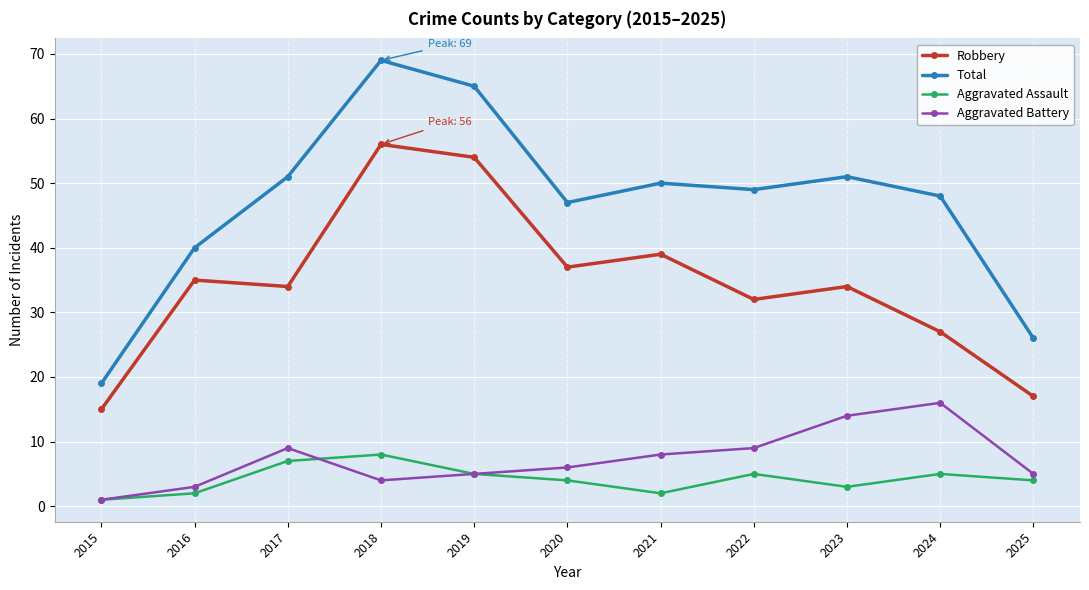

Reading left to right, list all the values displayed in this chart.

Robbery: 2015=15	2016=35	2017=34	2018=56	2019=54	2020=37	2021=39	2022=32	2023=34	2024=27	2025=17
Total: 2015=19	2016=40	2017=51	2018=69	2019=65	2020=47	2021=50	2022=49	2023=51	2024=48	2025=26
Aggravated Assault: 2015=1	2016=2	2017=7	2018=8	2019=5	2020=4	2021=2	2022=5	2023=3	2024=5	2025=4
Aggravated Battery: 2015=1	2016=3	2017=9	2018=4	2019=5	2020=6	2021=8	2022=9	2023=14	2024=16	2025=5